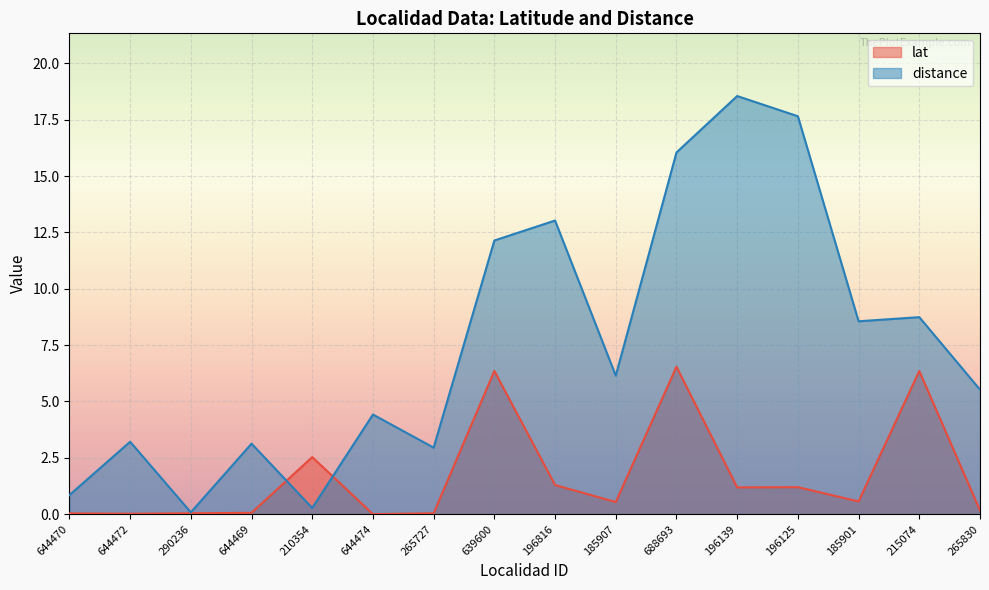

What is the value of the distance point at the 10th from the left?

6.1